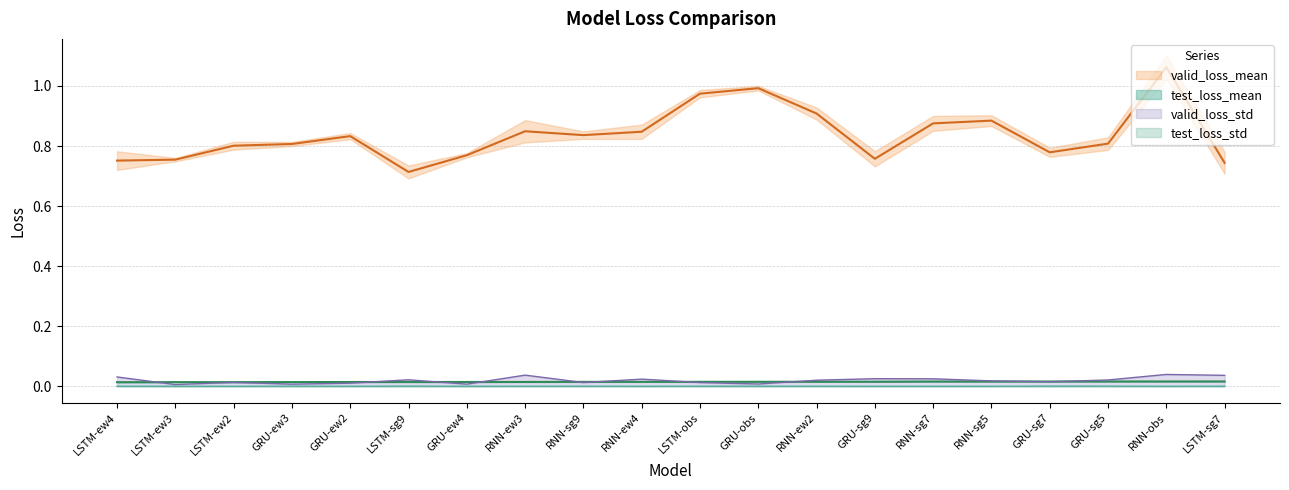

What position from the right is LSTM-sg7?

1